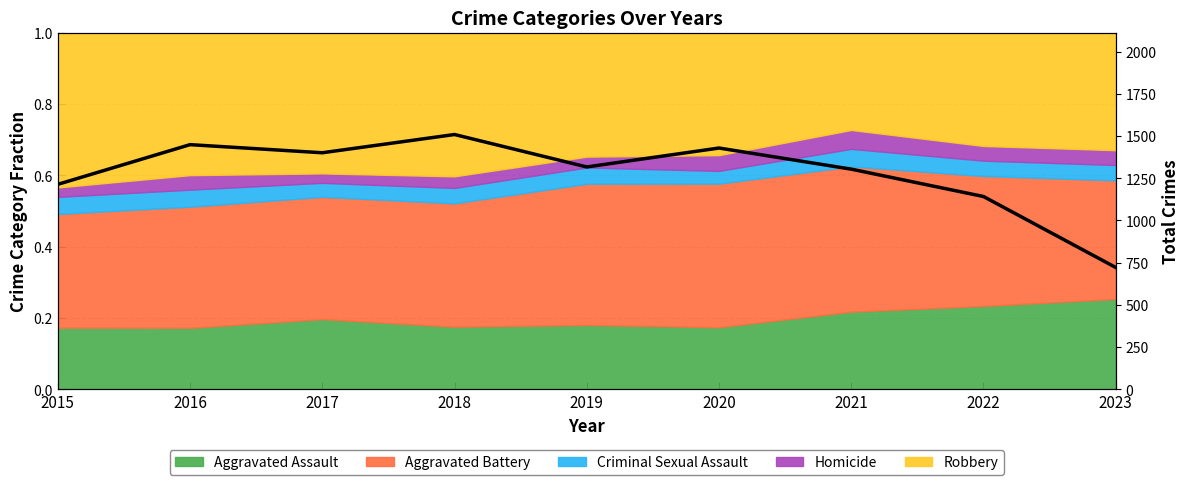

List the labels in order of value, smallest first.

2023, 2022, 2015, 2021, 2019, 2017, 2020, 2016, 2018